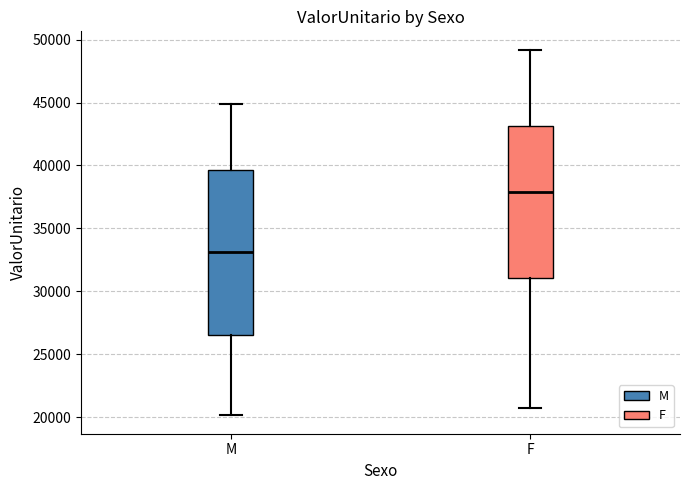

Reading left to right, read every box against the y-axis: the position of its median line, the range the box covers, and the ends of its whiskers. The values are not printed on the chart, so give them approximately, as read against the axis.

M: median 33000, box 26500 to 39500, whiskers 20000 to 45000
F: median 38000, box 31000 to 43000, whiskers 20500 to 49000